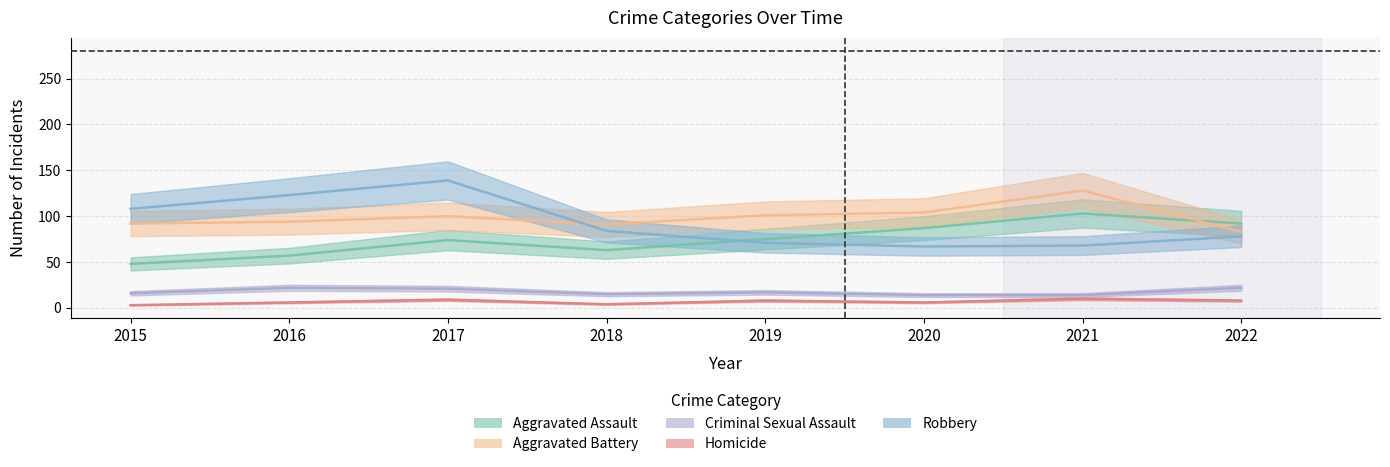

Is the value of Criminal Sexual Assault at 2018 greater than the value of Aggravated Battery at 2018?

No